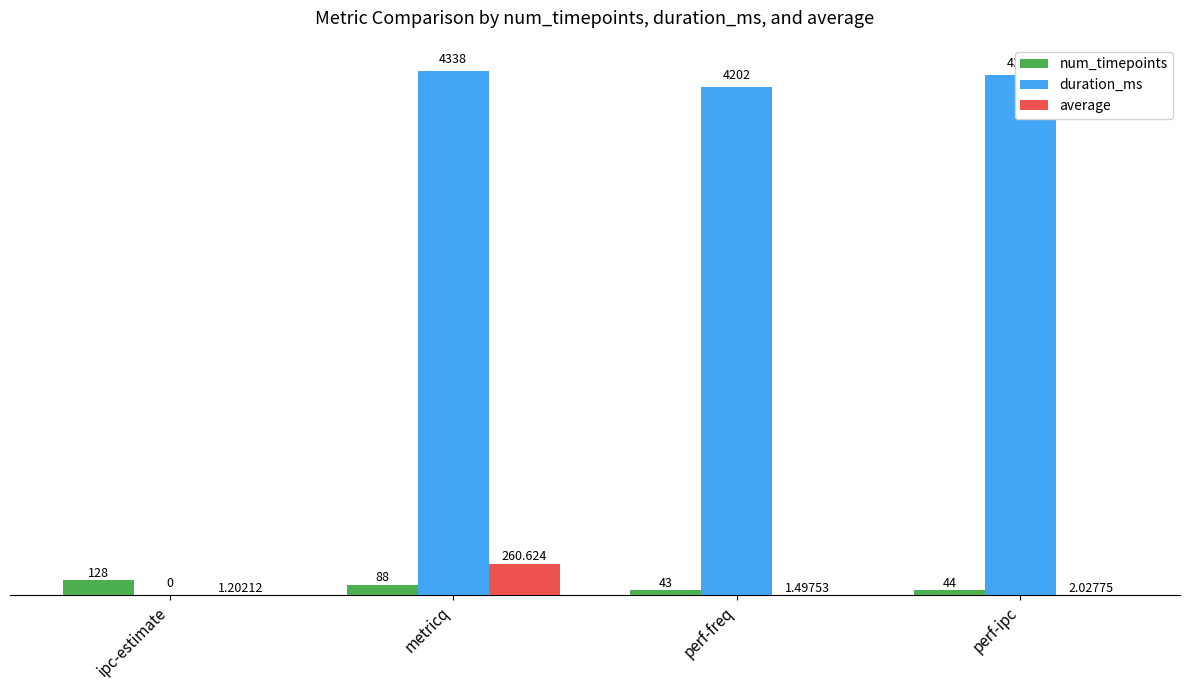

At which label is num_timepoints closest to 85?

metricq